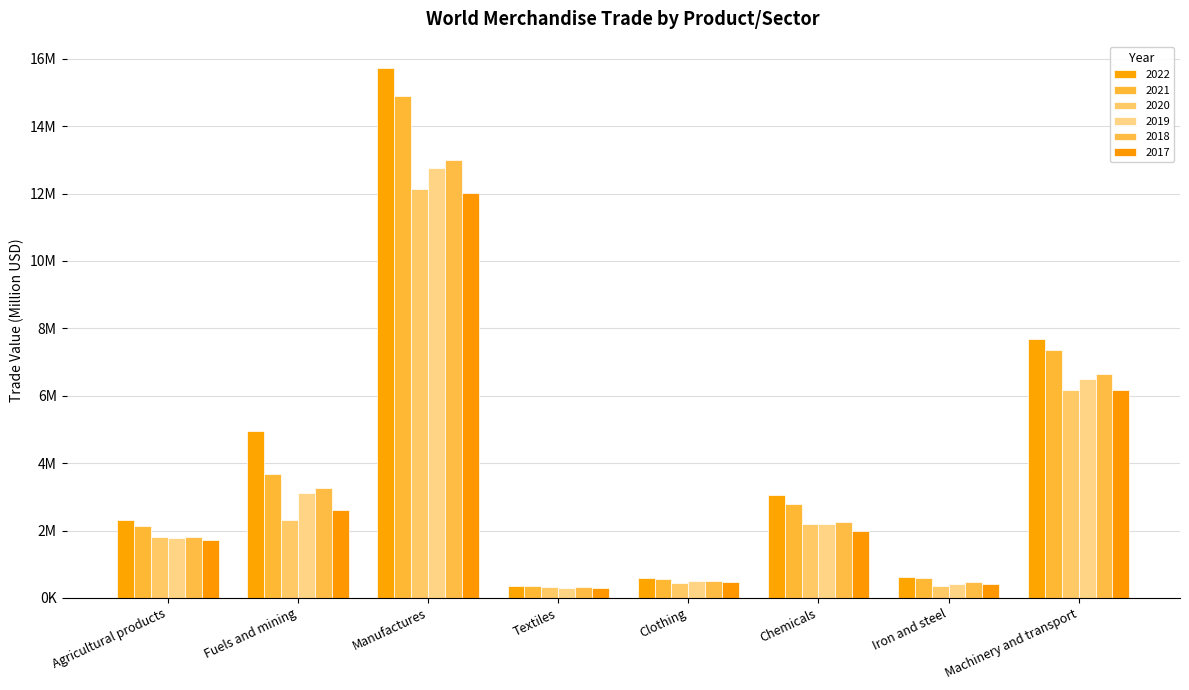

What is the value of the 2020 bar at the 6th from the left?

2208490